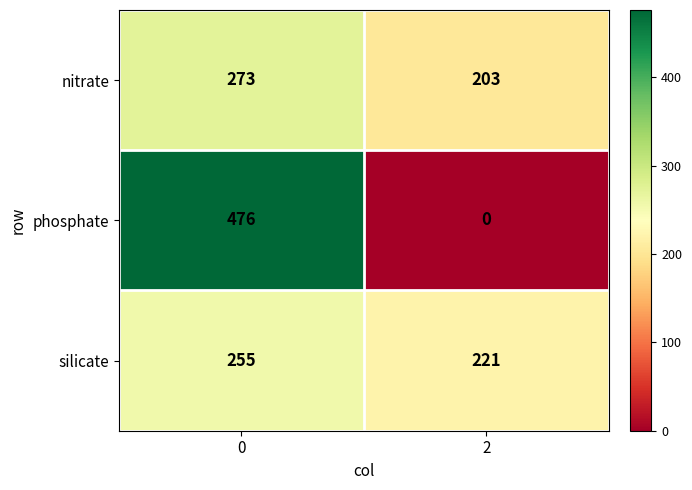

What is the difference between the highest and lowest values at 2?

221